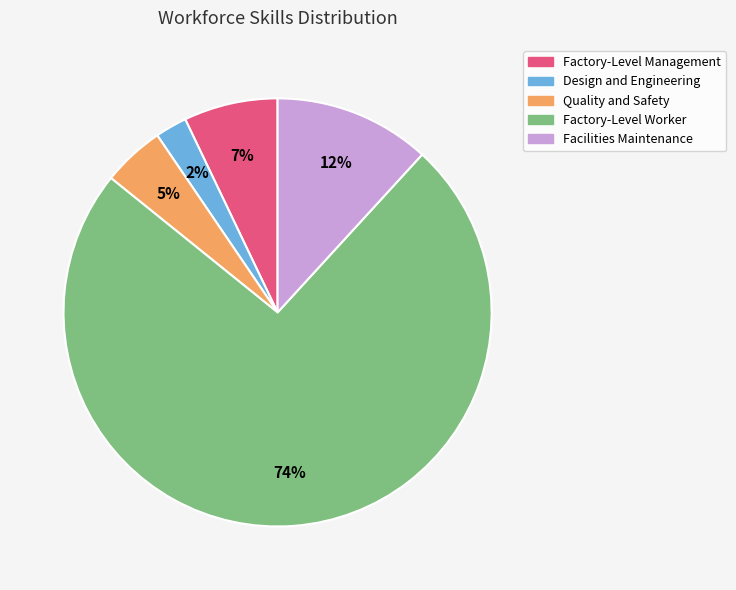

To the nearest percent, what is the combined percentage of Factory-Level Management and Quality and Safety?

12%